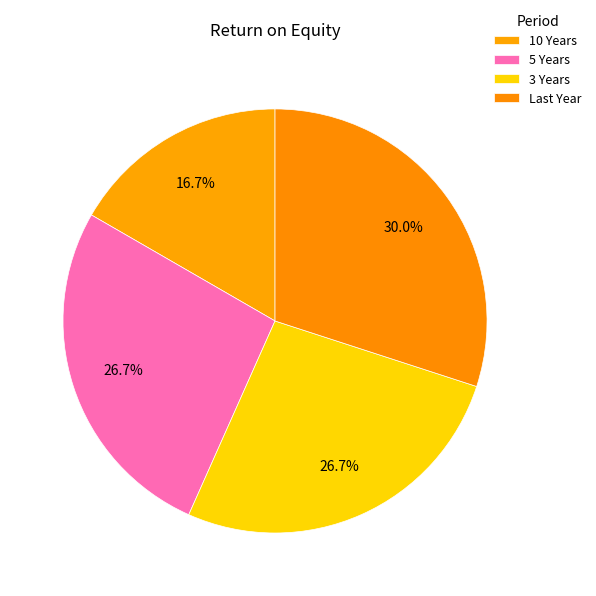

Is 3 Years the majority of the pie?

No